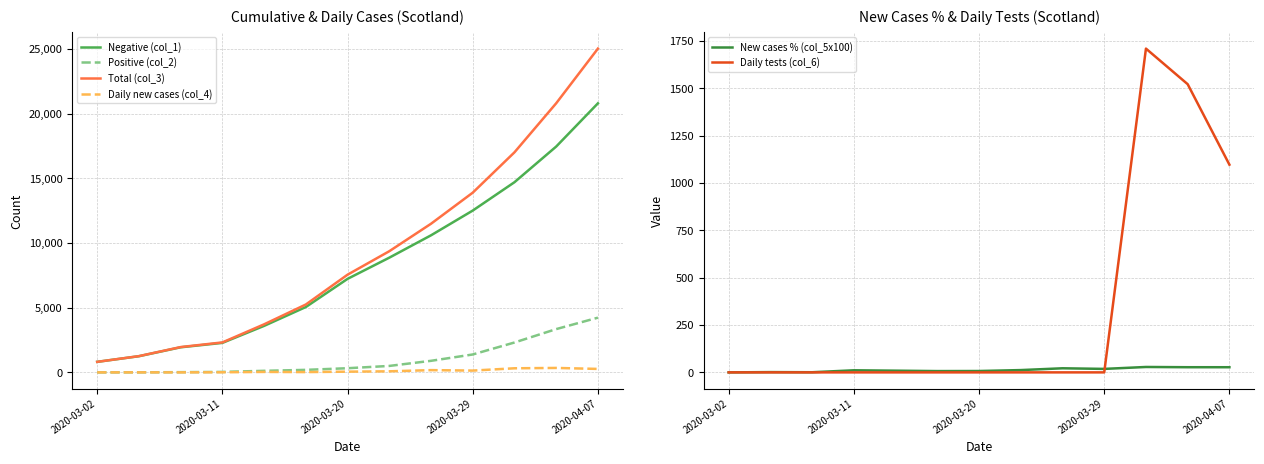

What is the maximum value for Daily tests (col_6)?

1710.0